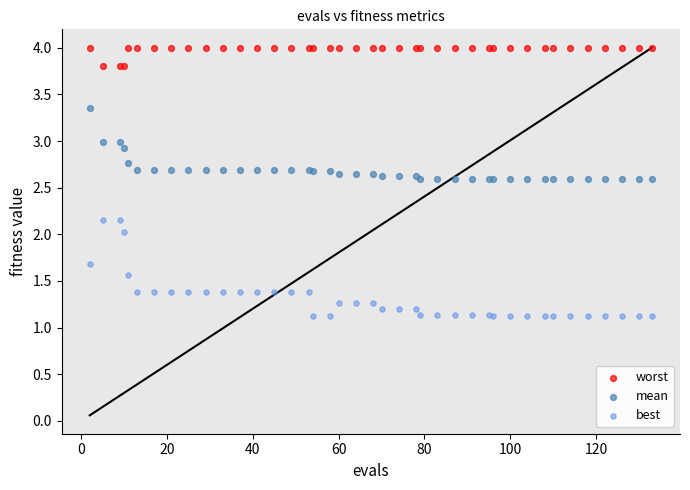

Which series has the largest Y range (max minus min)?

best